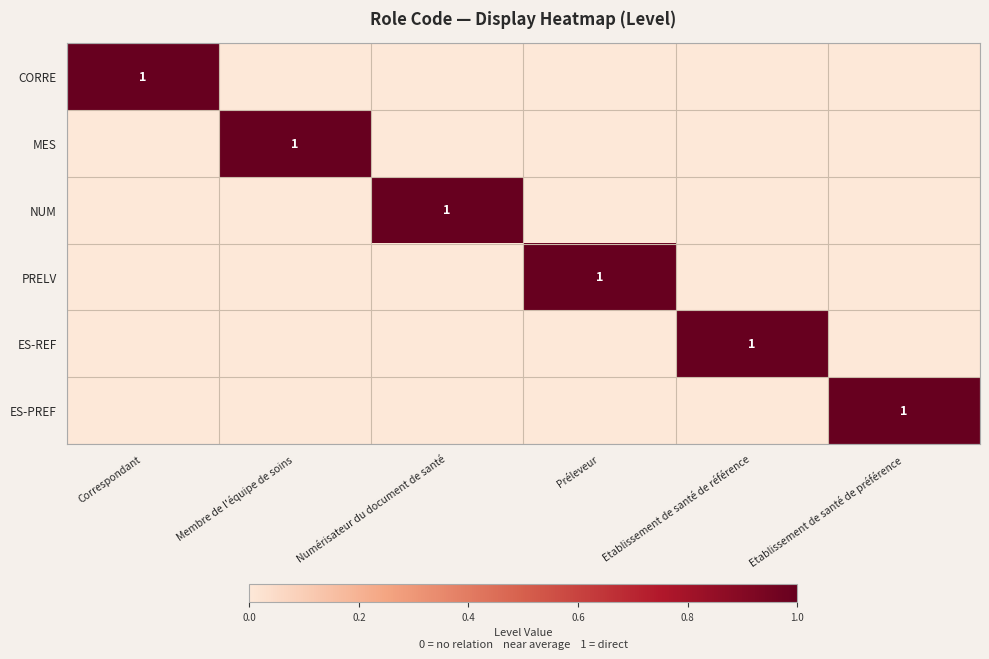

What is the difference between the maximum and minimum values in the PRELV series?

1